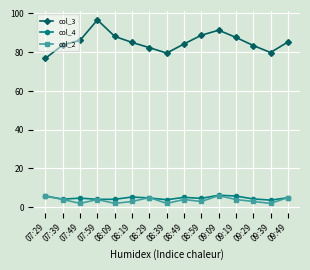

Which label corresponds to the largest value in the chart?

07:59